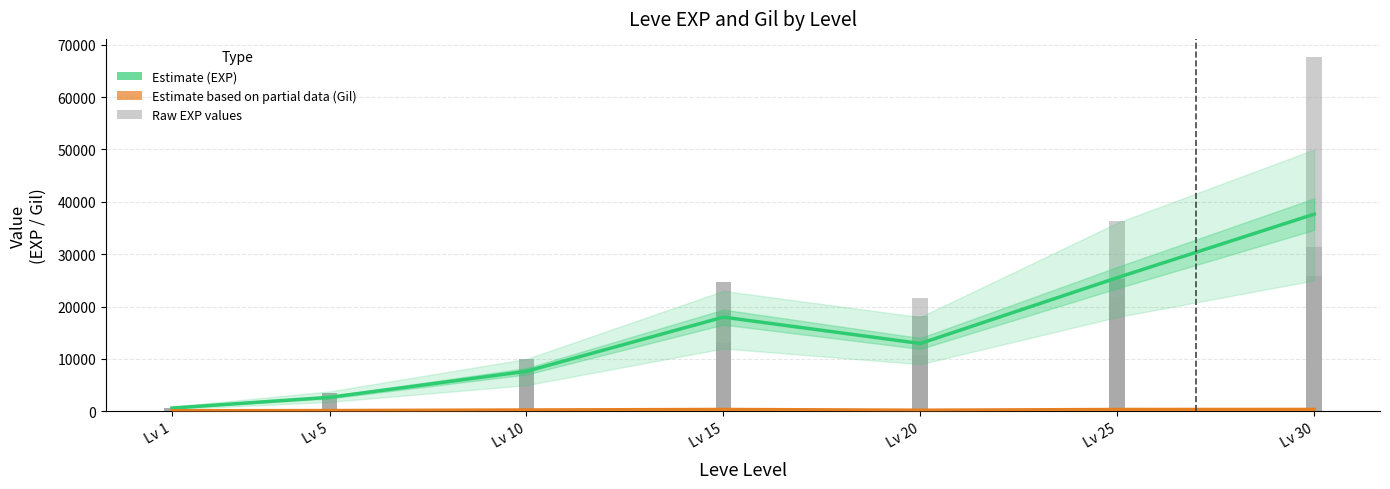

What is the smallest value displayed?

1